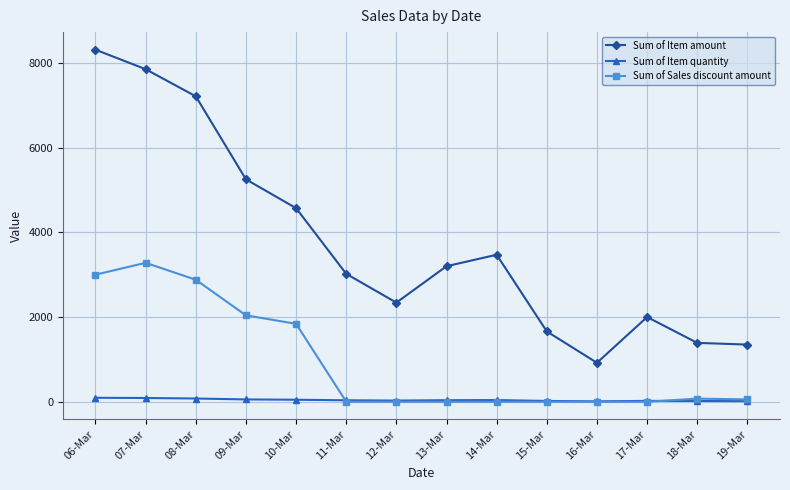

What is the maximum value shown in the chart?

8310